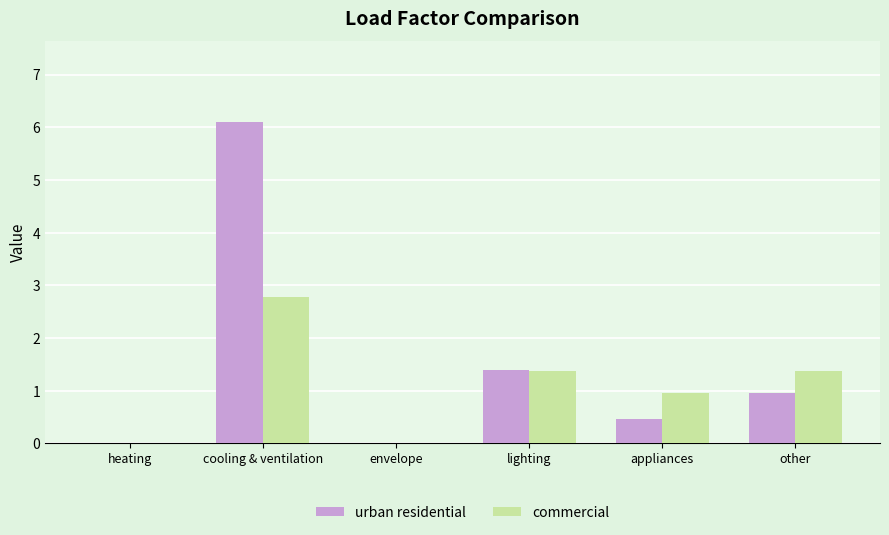

Count the number of data series in this chart.

2